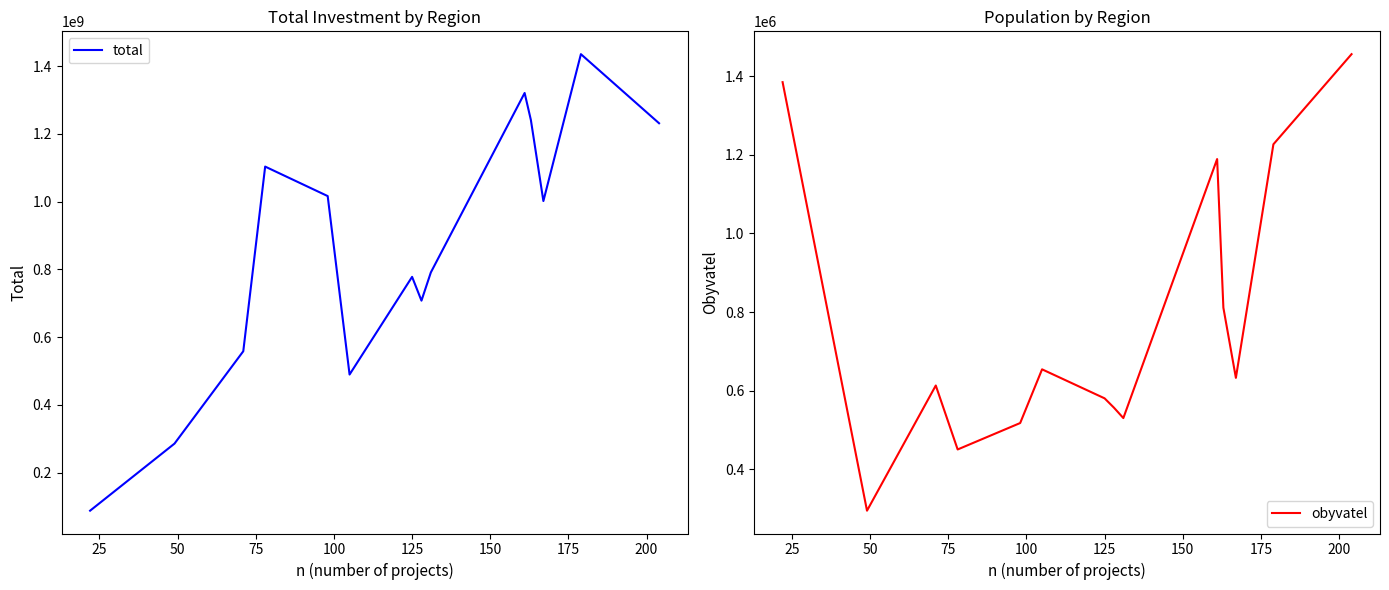

What is the maximum value for total?

1435069911.1